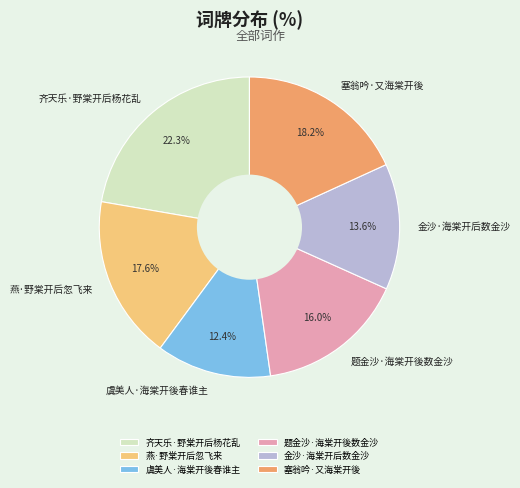

To the nearest percent, what portion does 虞美人·海棠开後春谁主 represent?

12%